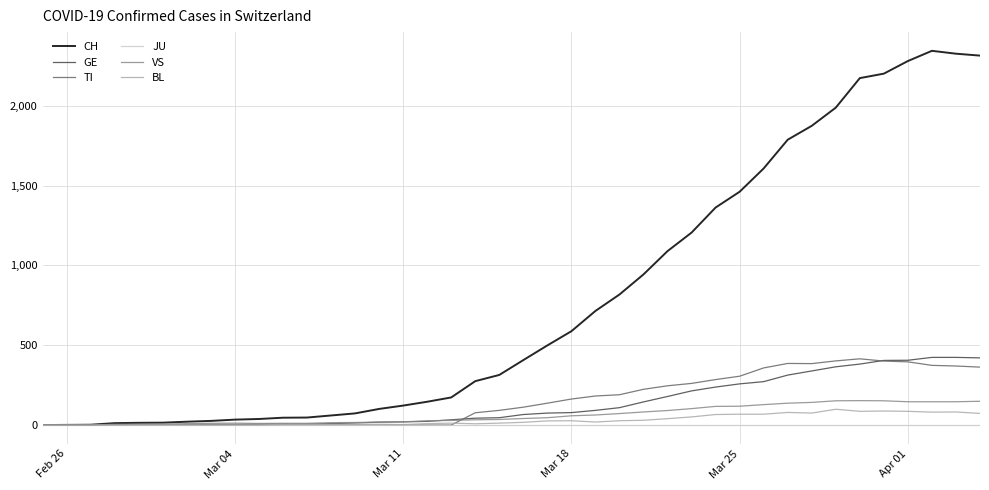

What is the highest value of the CH series?

2345